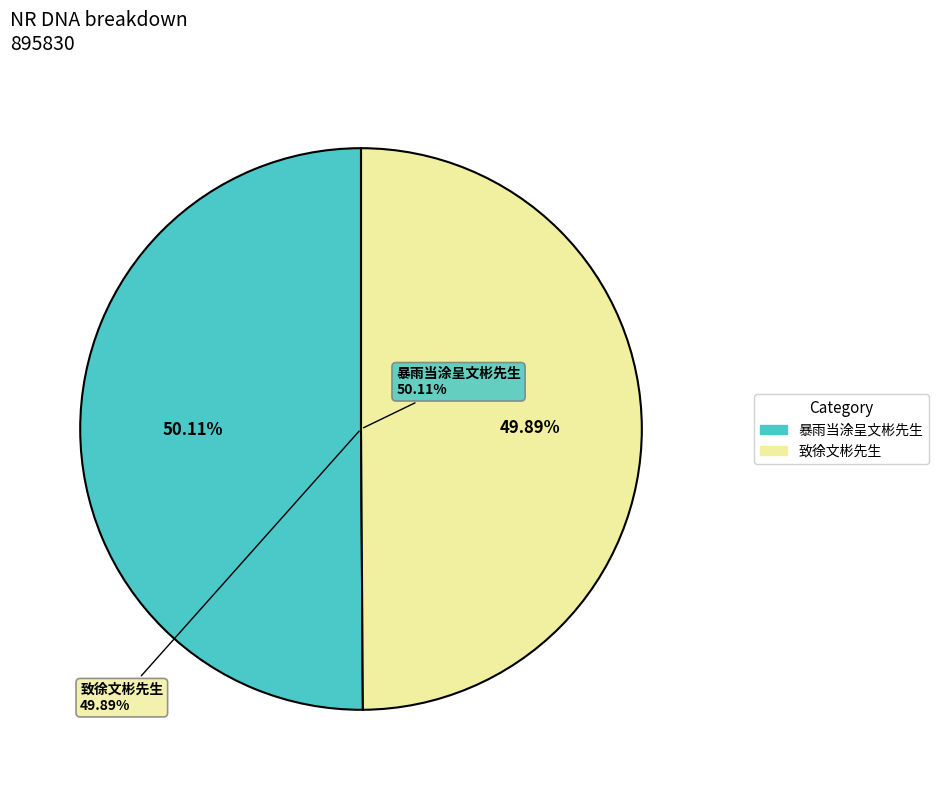

To the nearest percent, what portion does 致徐文彬先生 represent?

50%